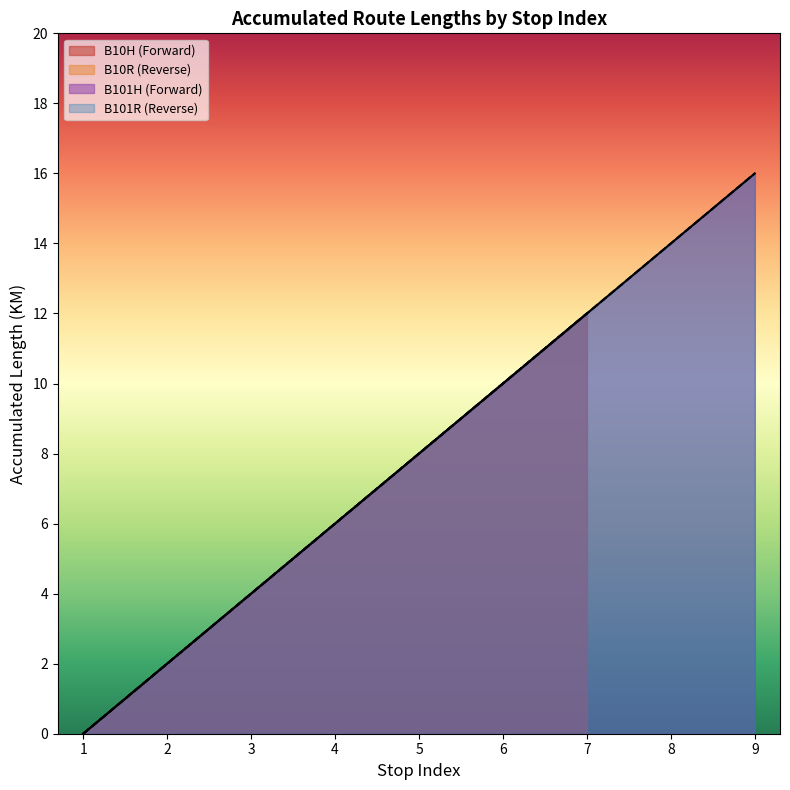

Which series ends up on top after the final intersection of Forward Direction and Reverse Direction?

Reverse Direction